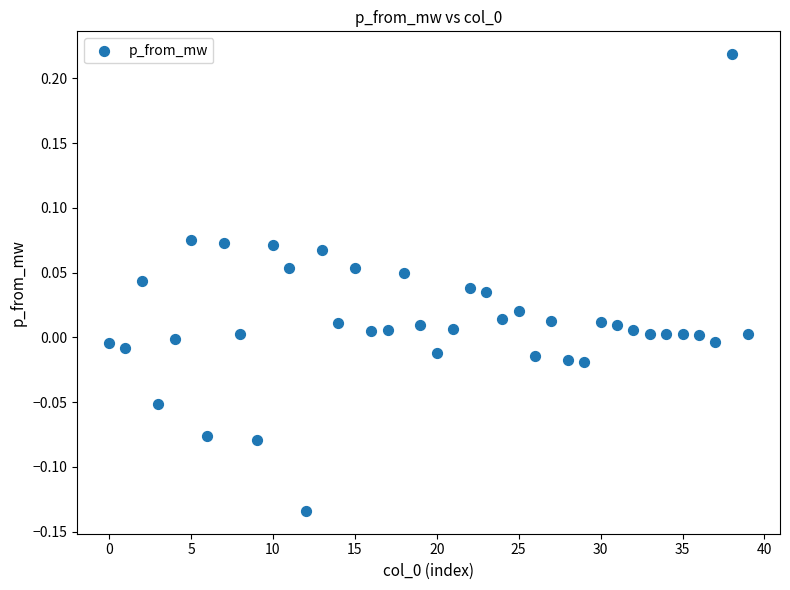

What is the range of Y values (max minus min)?

0.4